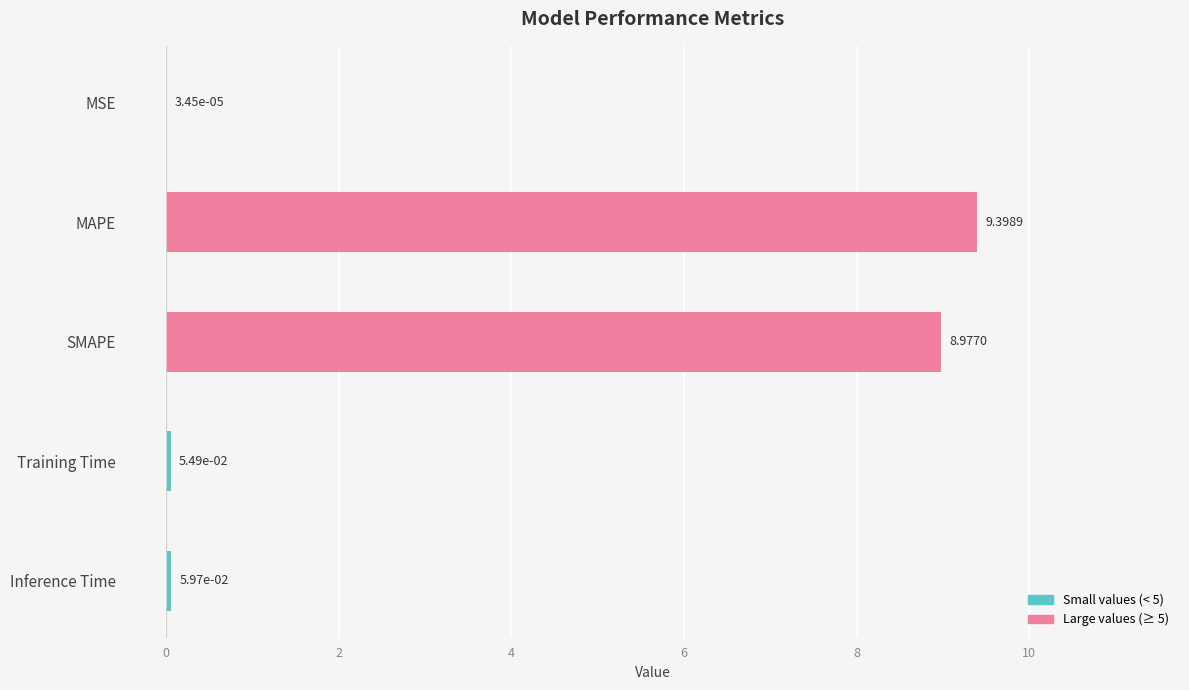

What is the sum of the values at Inference Time and MAPE?

9.5